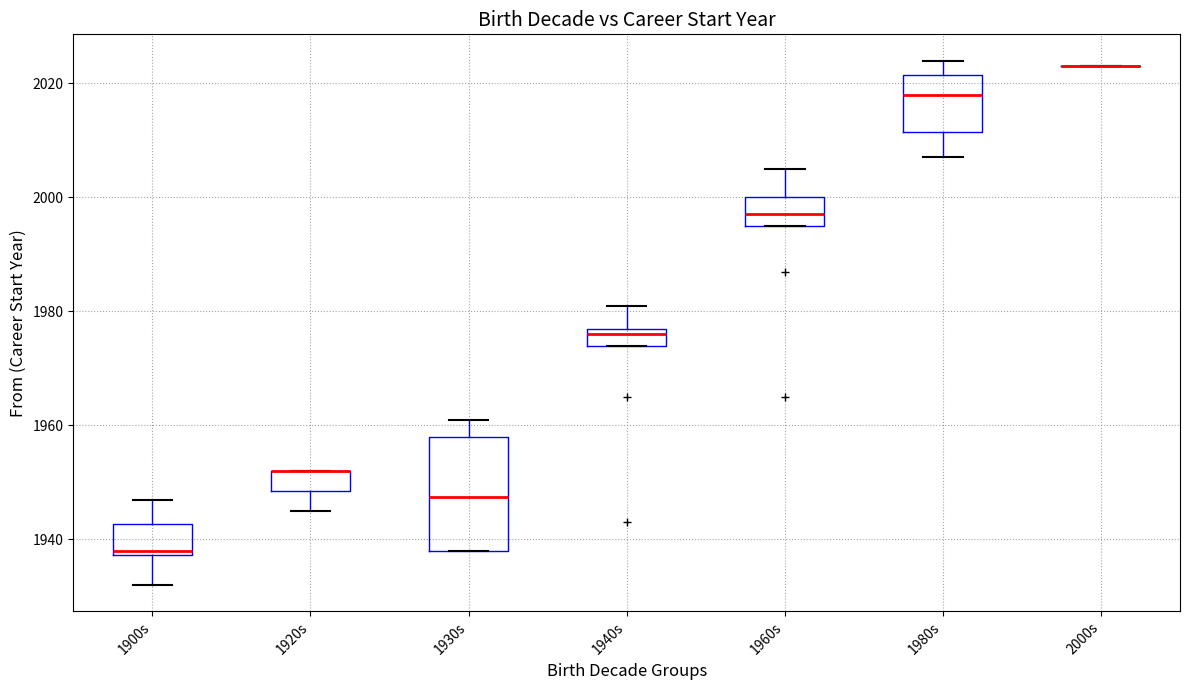

Where does the median line of the box for 1980s sit on the y-axis? The values are not printed on the chart, so give them approximately, as read against the axis.

2018